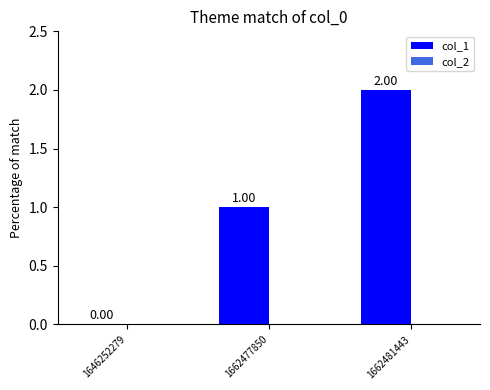

How many categories are shown in the chart?

3